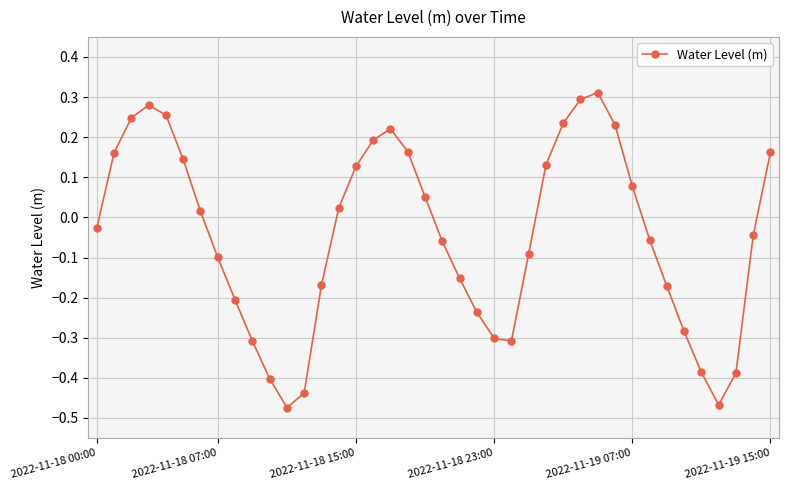

How many data points are above 0?

19